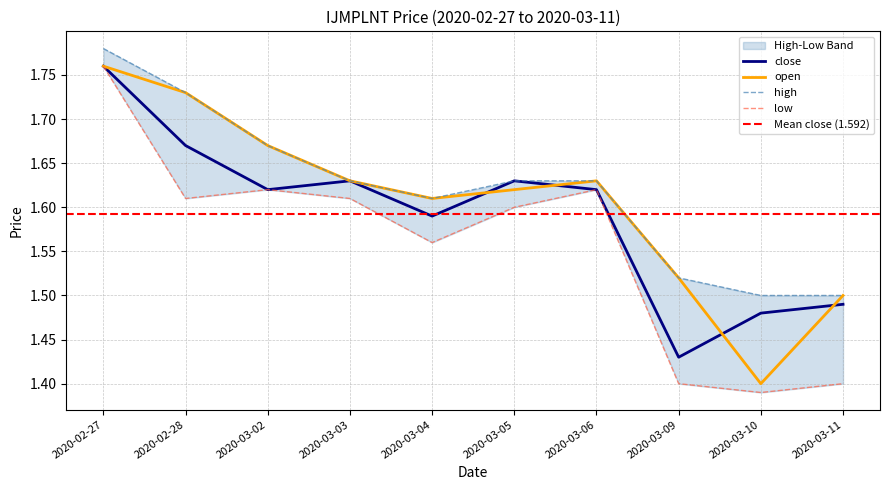

What is the total value across all series at 2020-03-05?

6.5